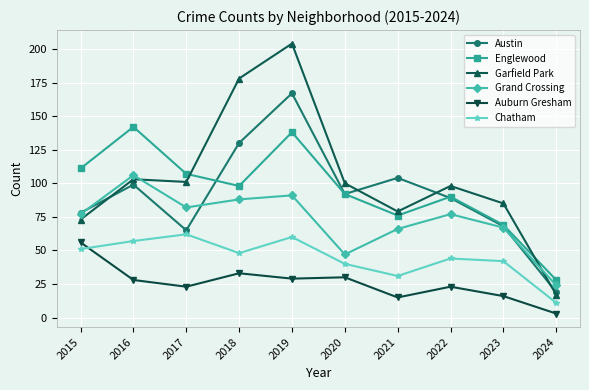

Where is the first local minimum for Austin?

2017